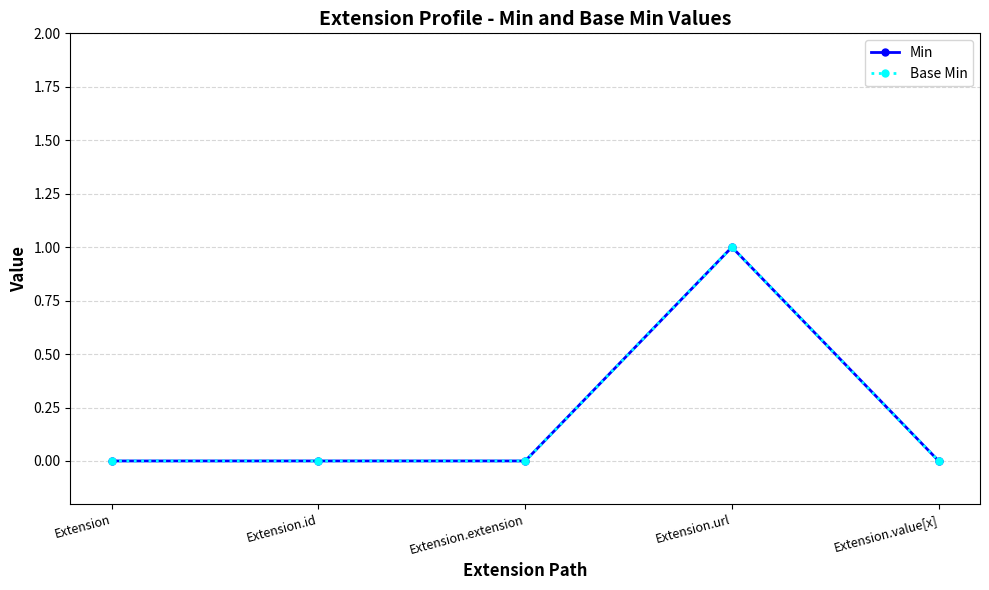

At which label does Min reach its minimum?

Extension